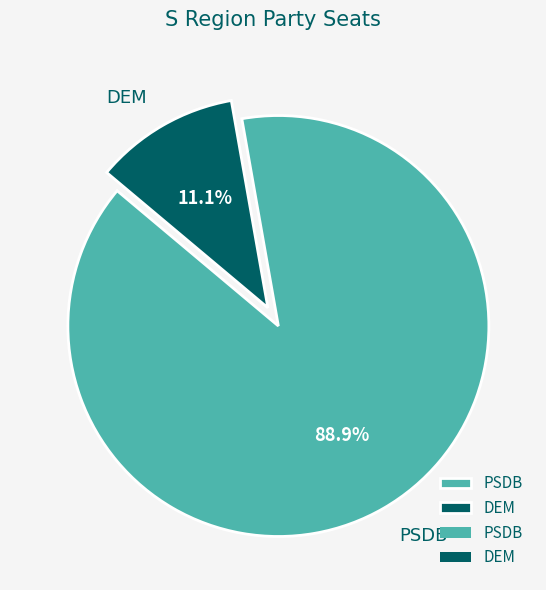

Between PSDB and DEM, which is larger?

PSDB